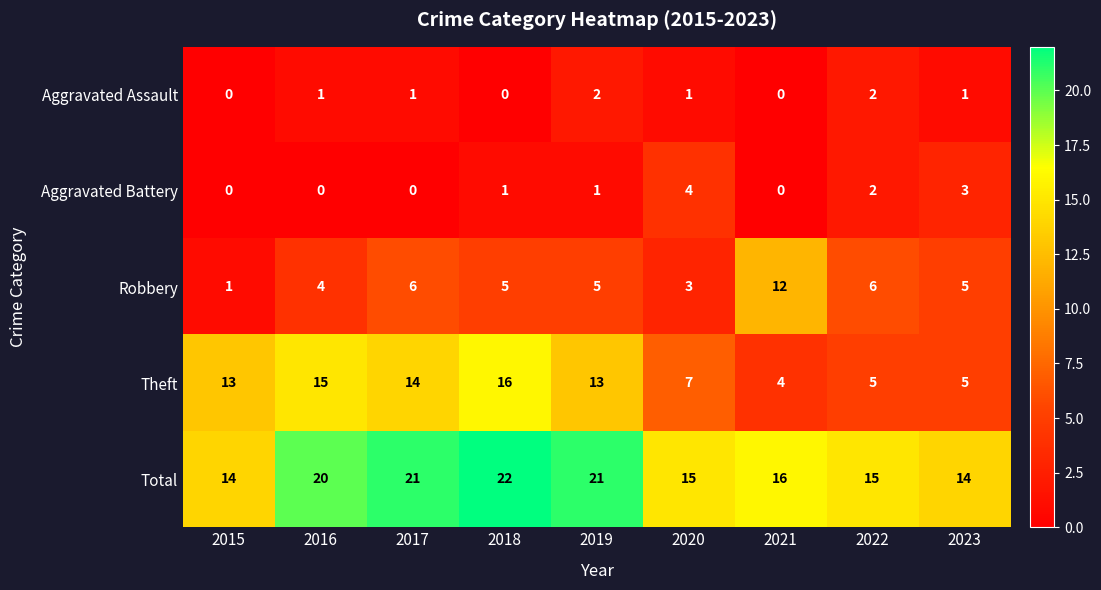

At 2020, list the series in order from largest to smallest.

Total, Theft, Aggravated Battery, Robbery, Aggravated Assault